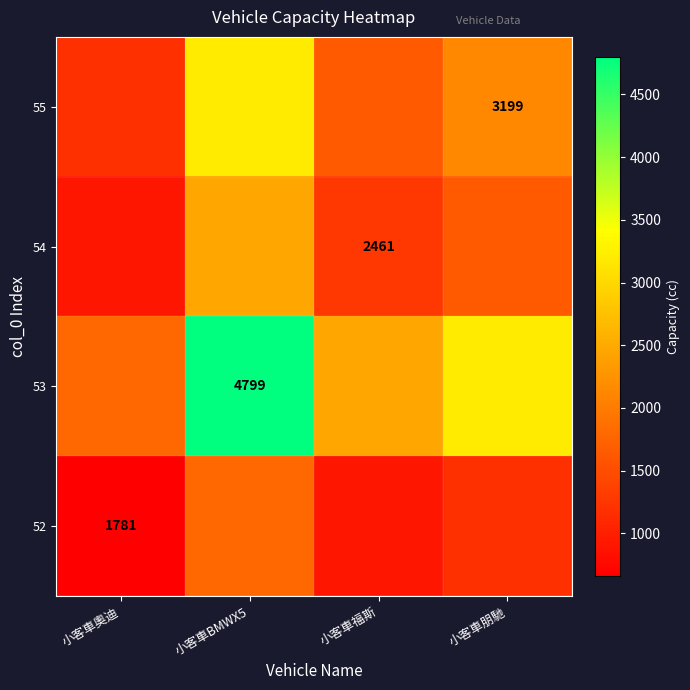

Which label corresponds to the largest value in the chart?

小客車BMWX5